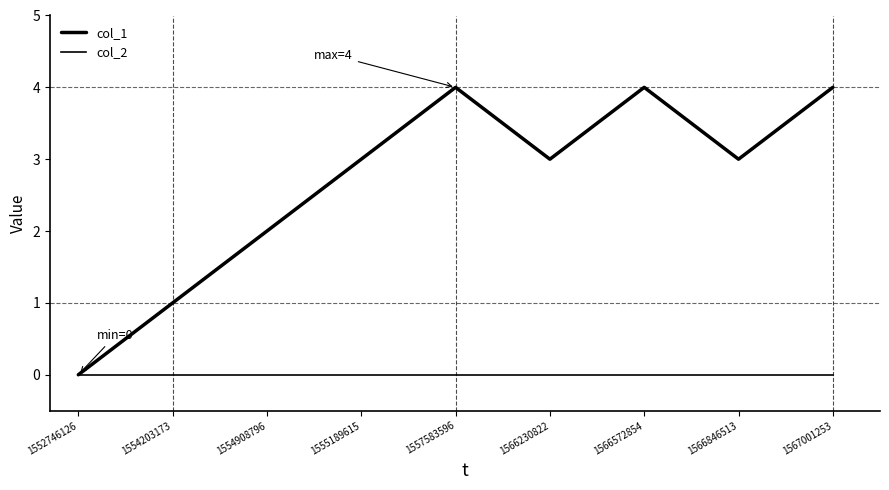

Does the chart display data point markers on the line(s)?

No